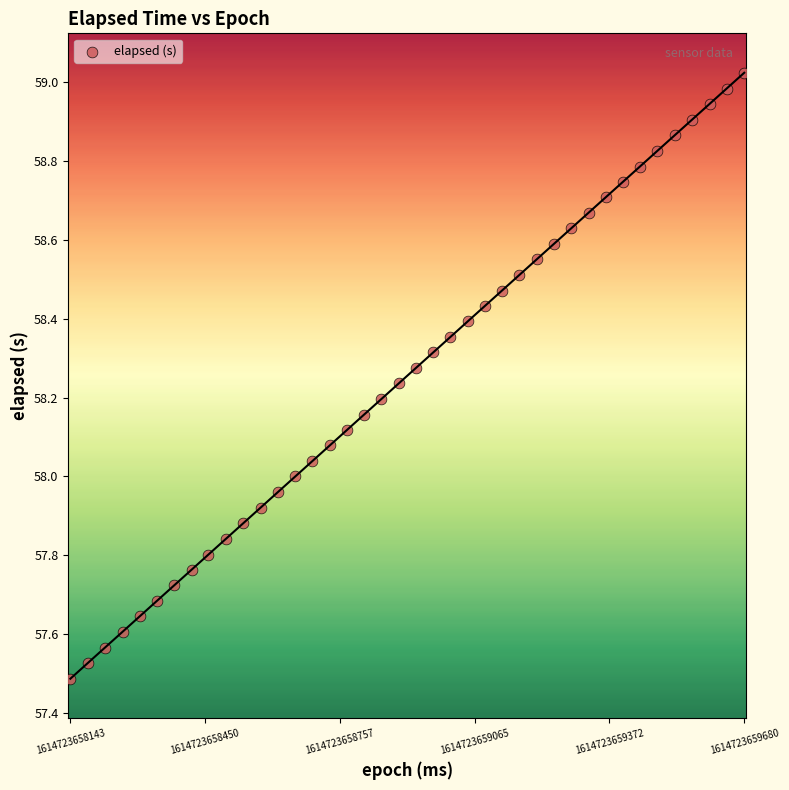

What is the range of Y values (max minus min)?

1.5